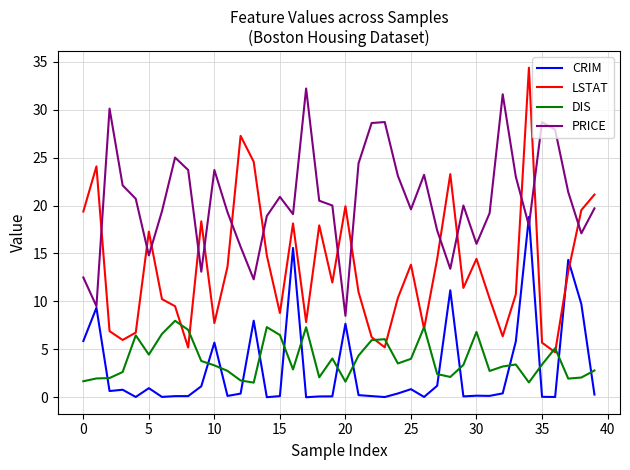

Which series has the largest total across all categories?

PRICE